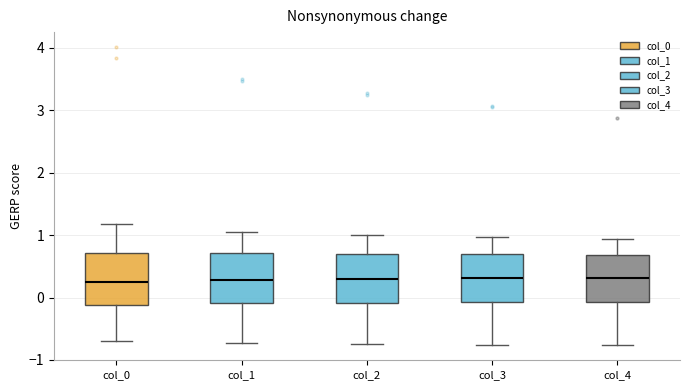

Reading left to right, transcribe this box plot: for each box, give where its median line is, the range the box spans, and where its two whiskers end, as read against the y-axis. The values are not printed on the chart, so give them approximately, as read against the axis.

col_0: median 0.2, box -0.1 to 0.7, whiskers -0.7 to 1.2
col_1: median 0.3, box -0.1 to 0.7, whiskers -0.7 to 1.0
col_2: median 0.3, box -0.1 to 0.7, whiskers -0.7 to 1.0
col_3: median 0.3, box -0.1 to 0.7, whiskers -0.8 to 1.0
col_4: median 0.3, box -0.1 to 0.7, whiskers -0.8 to 0.9